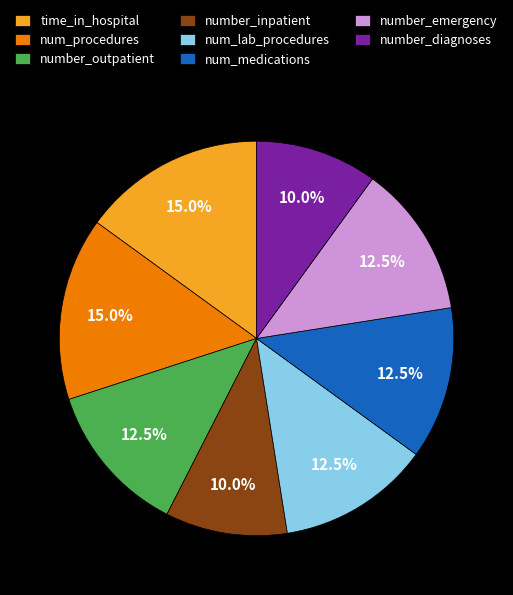

To the nearest percent, what is the difference between the largest and smallest slice percentages?

5%